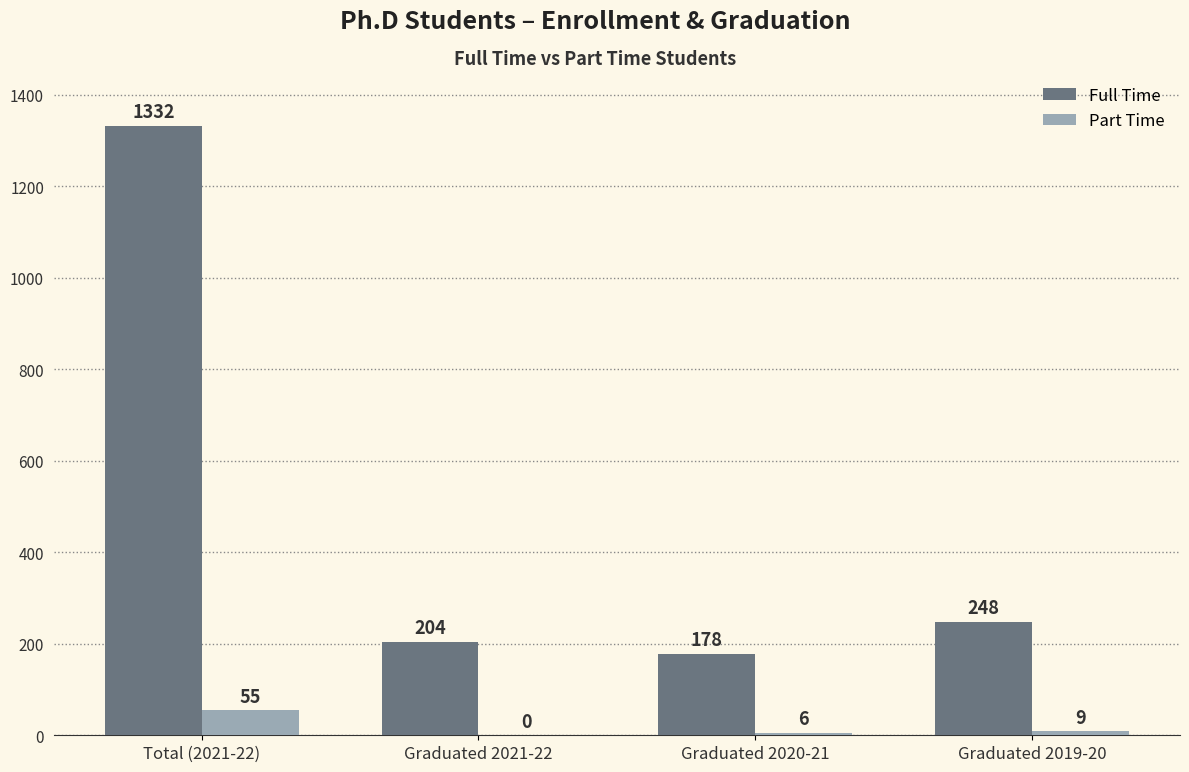

What is the sum of the Full Time values at Graduated 2019-20 and Graduated 2020-21?

426